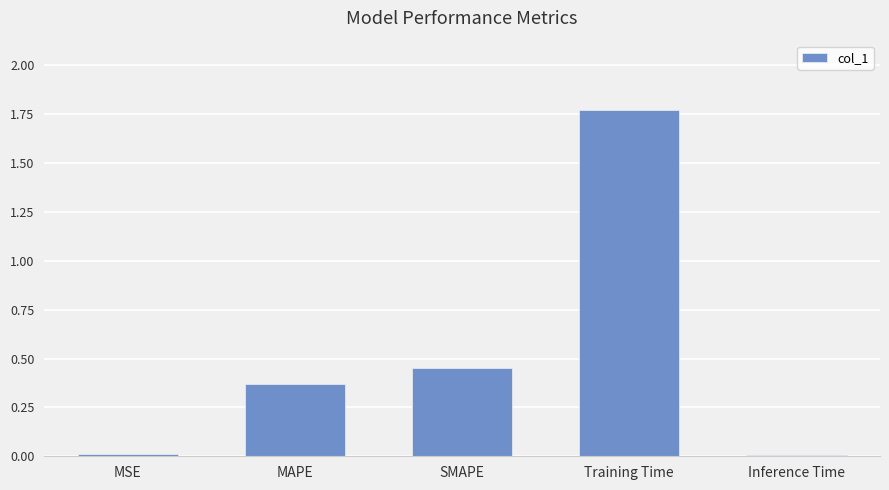

Are the bars horizontal?

No